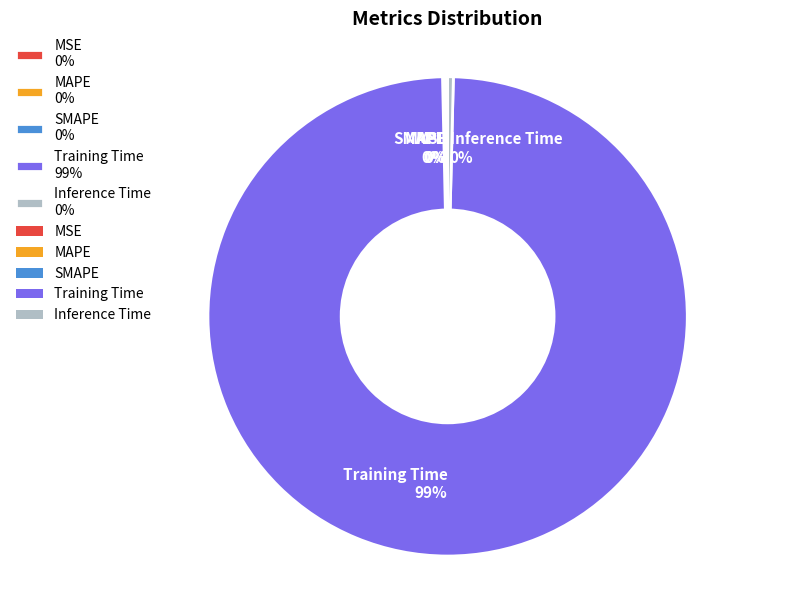

Is it true that Inference Time 0% is 0% of the pie?

True